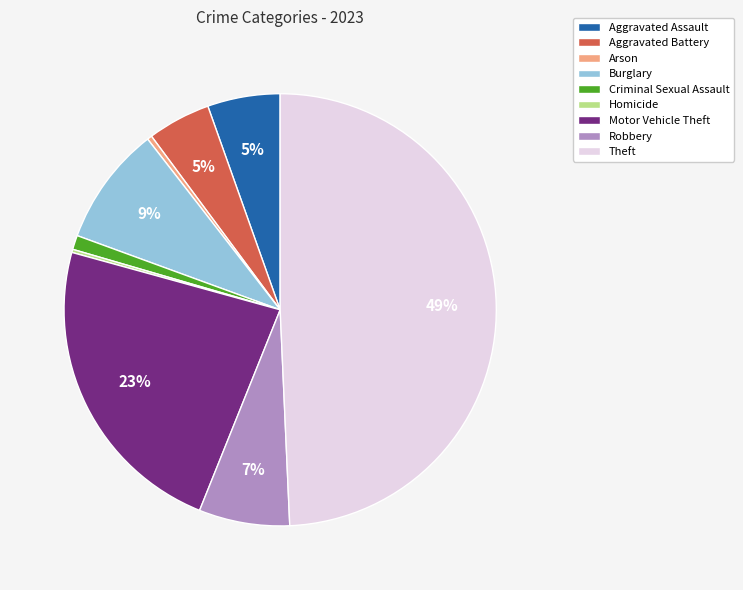

Which slice is the largest?

Theft